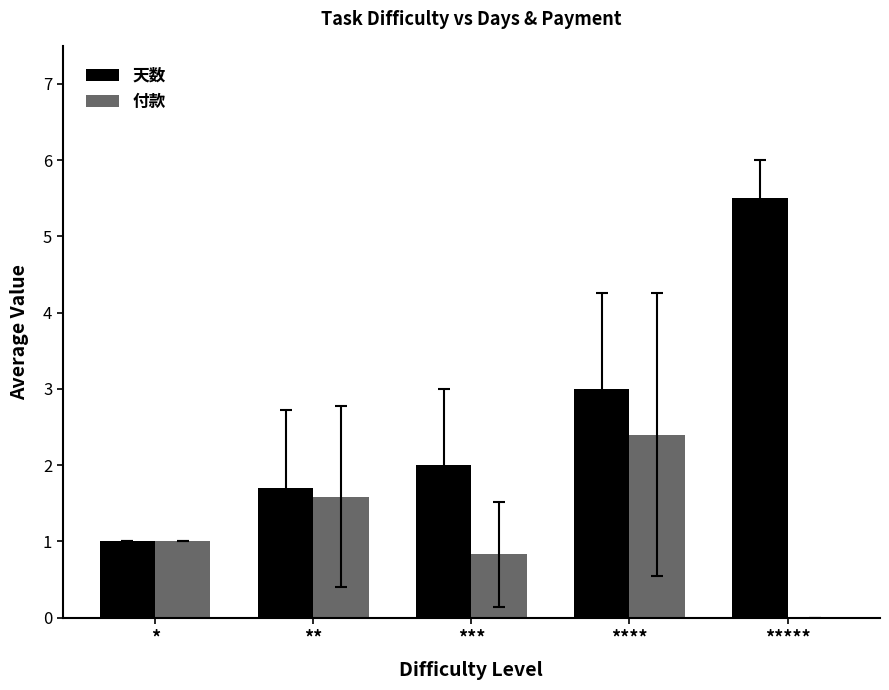

Is the value of 付款 at *** greater than the value of 天数 at *****?

No